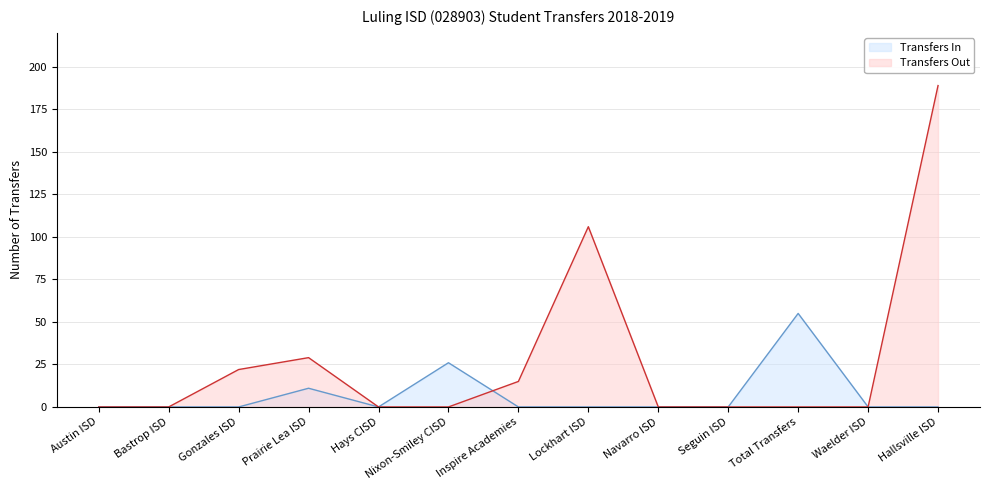

Which has a higher value, Hallsville ISD or Lockhart ISD?

Hallsville ISD